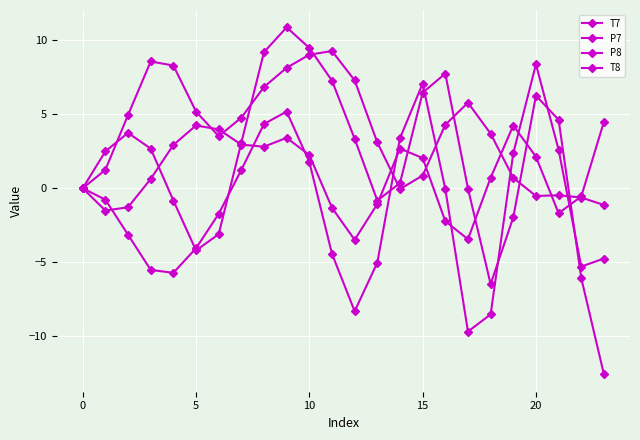

What is the minimum value for P7?

-3.5